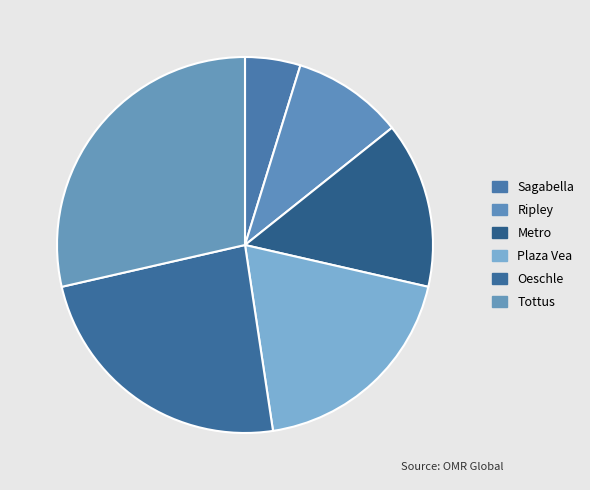

Which slice is the largest?

Tottus